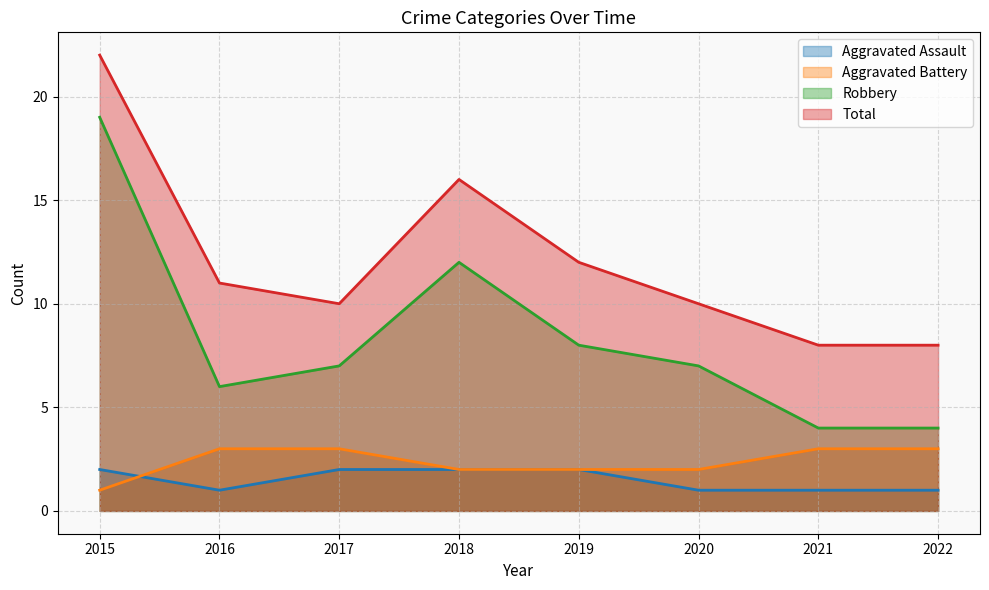

What is the difference between the maximum and minimum values in the Aggravated Battery series?

2